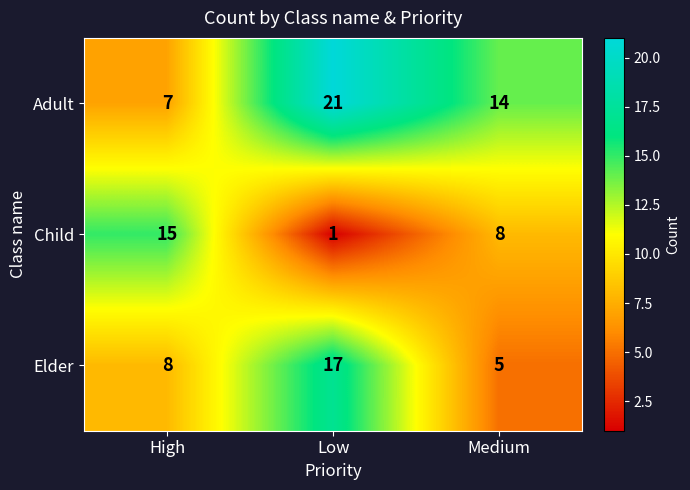

At which category is the sum across all series the highest?

Low